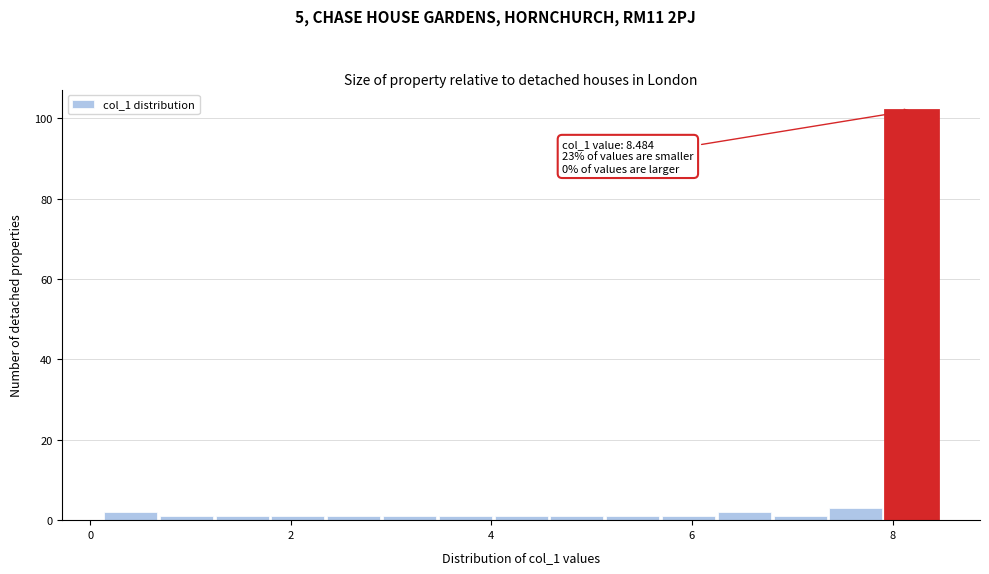

Around what value on the x-axis is the tallest bar? Give the approximate position of its centre, as read against the axis.

8.2